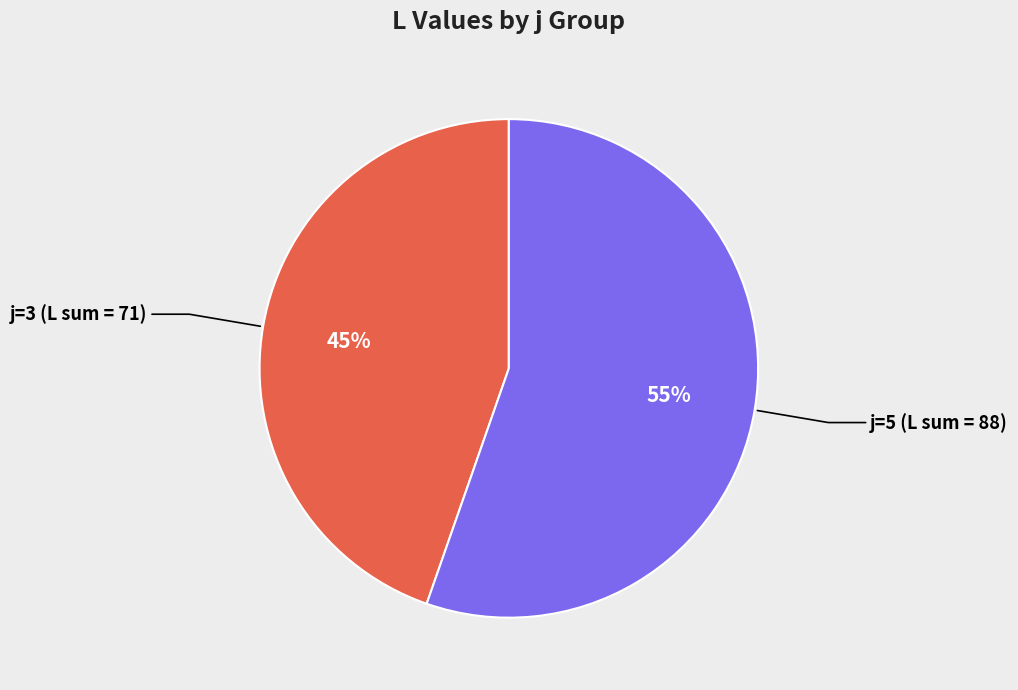

Does any single category account for the majority?

Yes